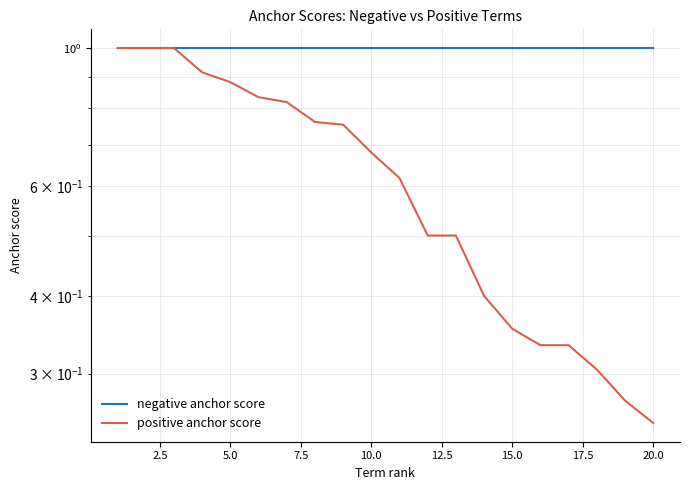

The positive anchor score series shows 0.4 at 5.0. True or false?

False